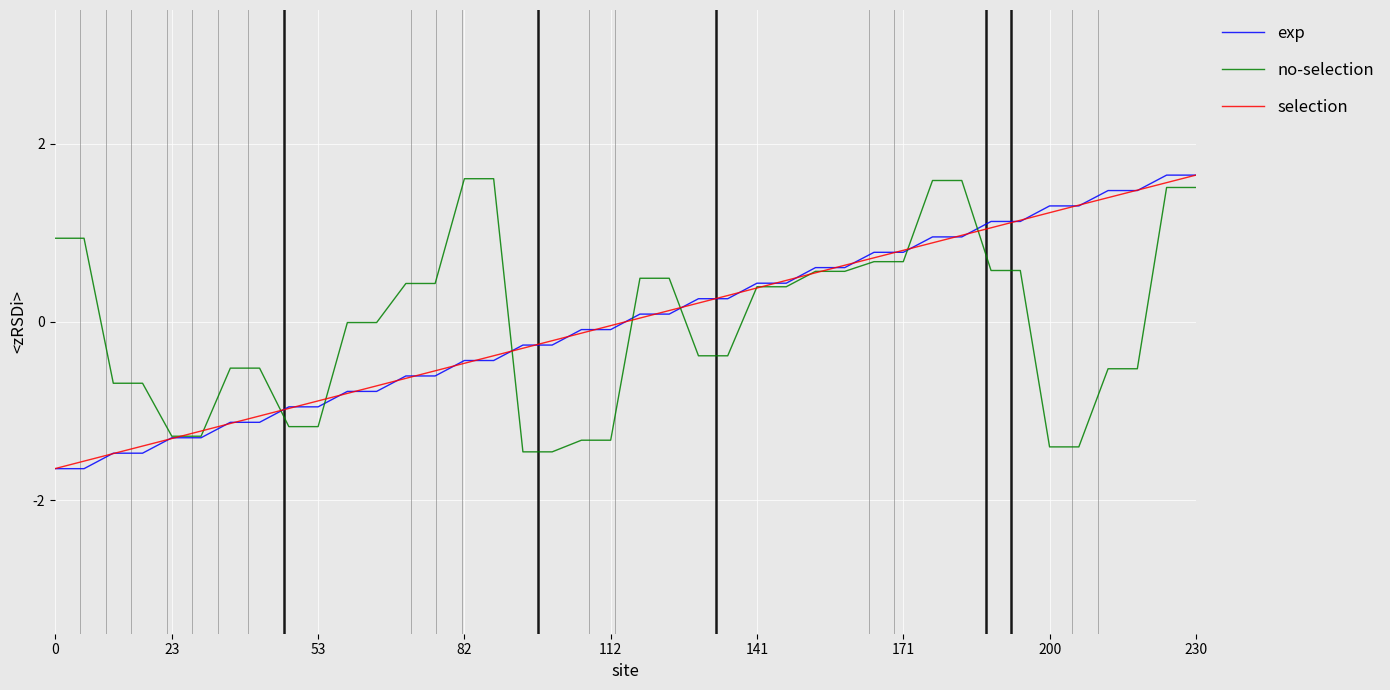

True or false: no-selection and selection cross at least once.

True